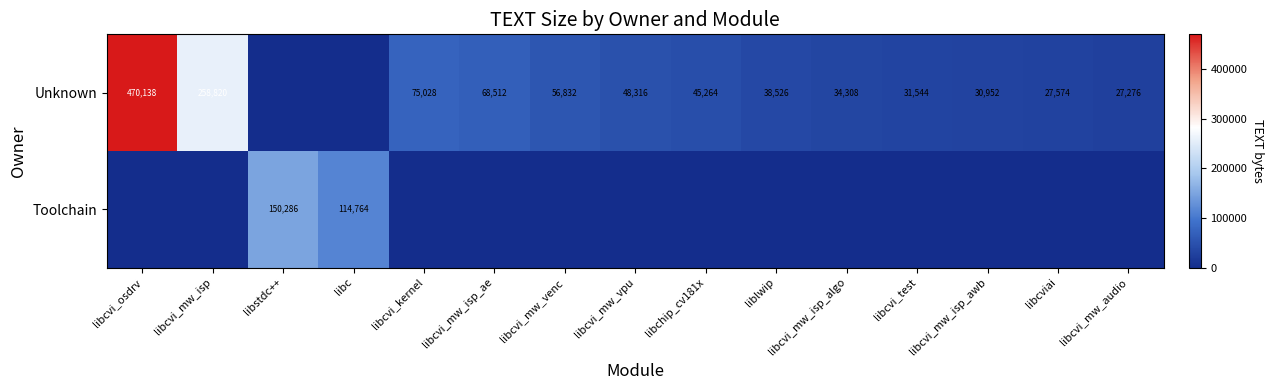

At which category does the chart reach its minimum across all series?

libstdc++